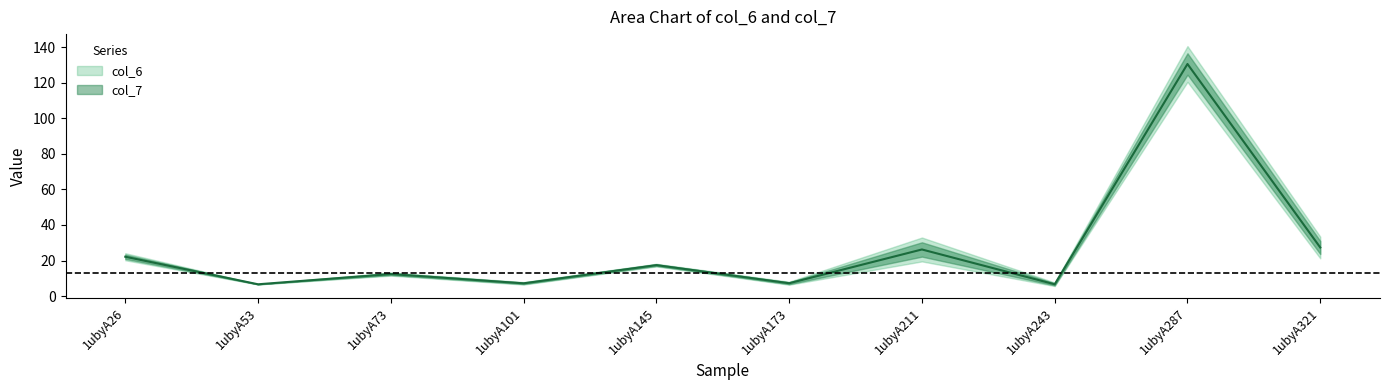

Reading right to left, what are all the values shown in this chart?

1ubyA321=27.3	1ubyA287=130.5	1ubyA243=6.6	1ubyA211=26.2	1ubyA173=7.2	1ubyA145=17.4	1ubyA101=7.2	1ubyA73=12.4	1ubyA53=6.6	1ubyA26=22.1